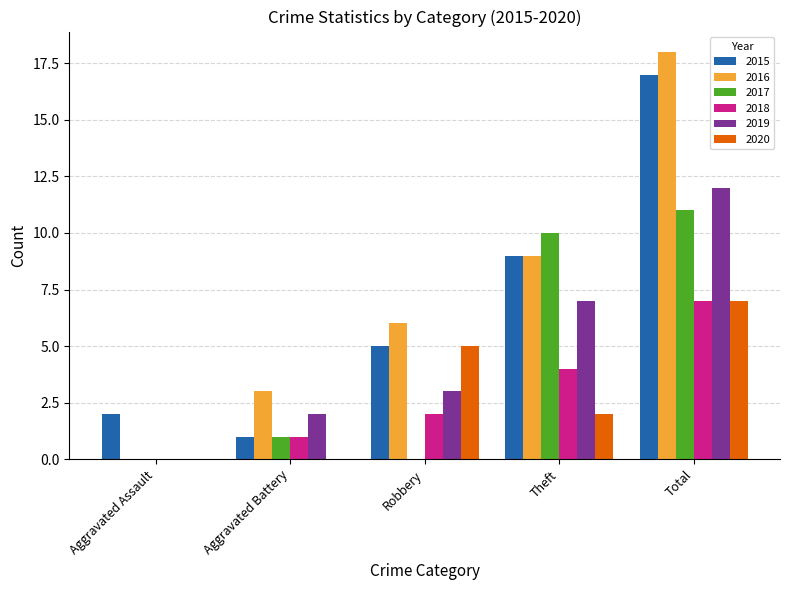

What value does the 2020 series have at Total?

7